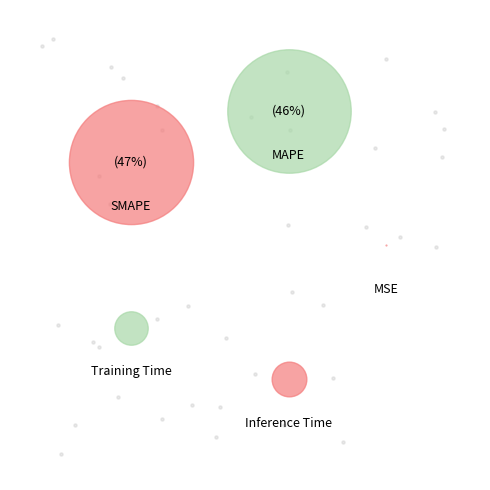

Which category has the biggest portion of the pie?

SMAPE